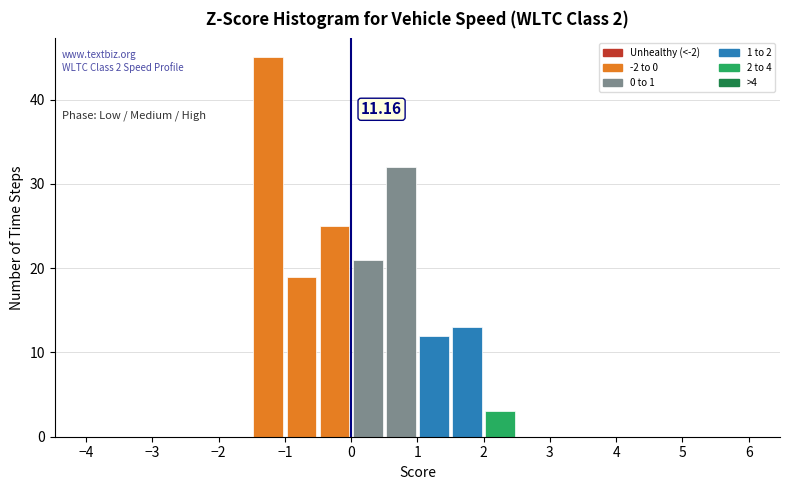

Over which range of the x-axis is the bar tallest?

-1.5 to -1.0